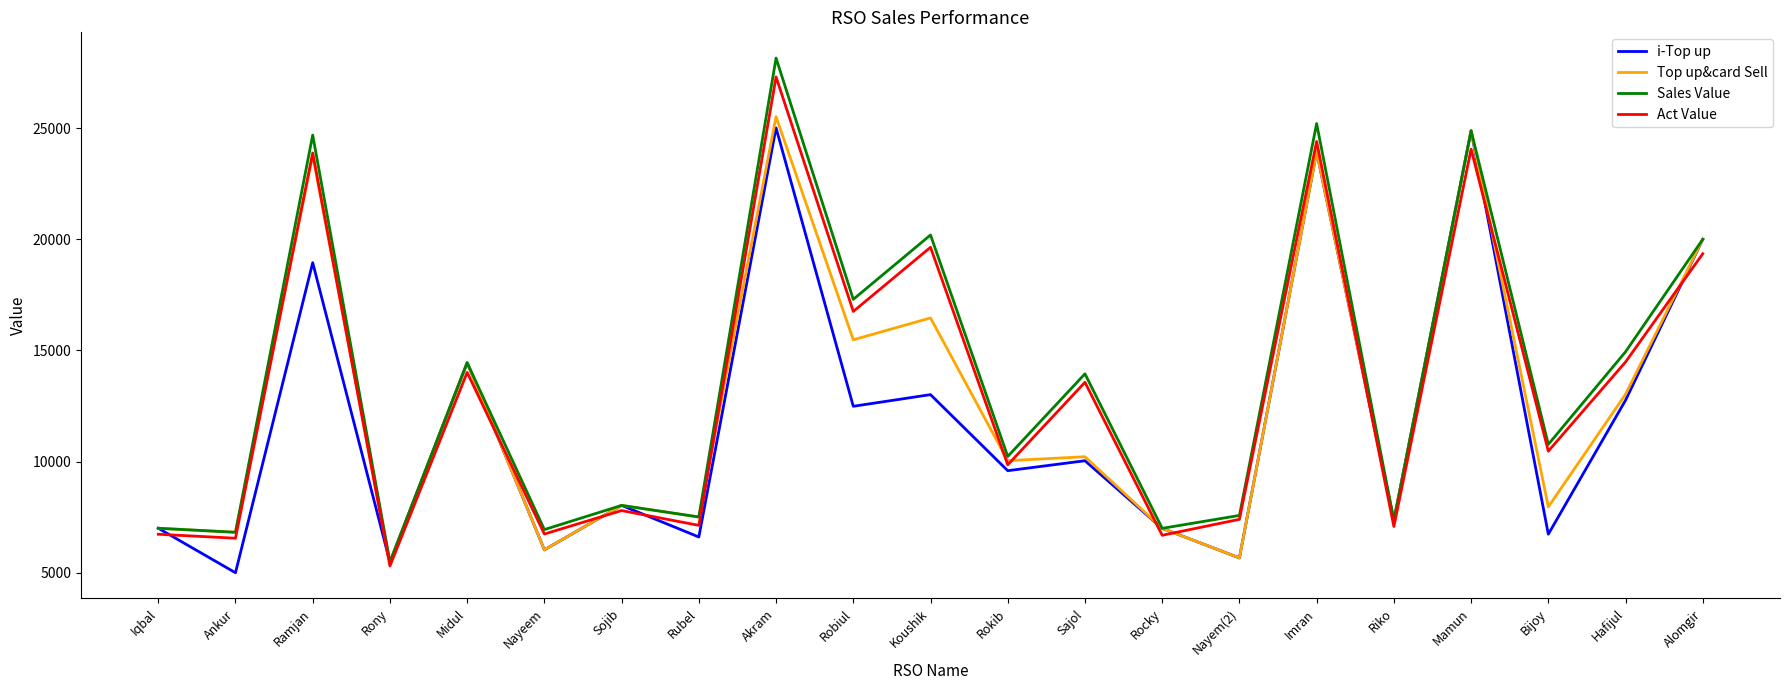

What is the total value across all series at Imran?

97456.0